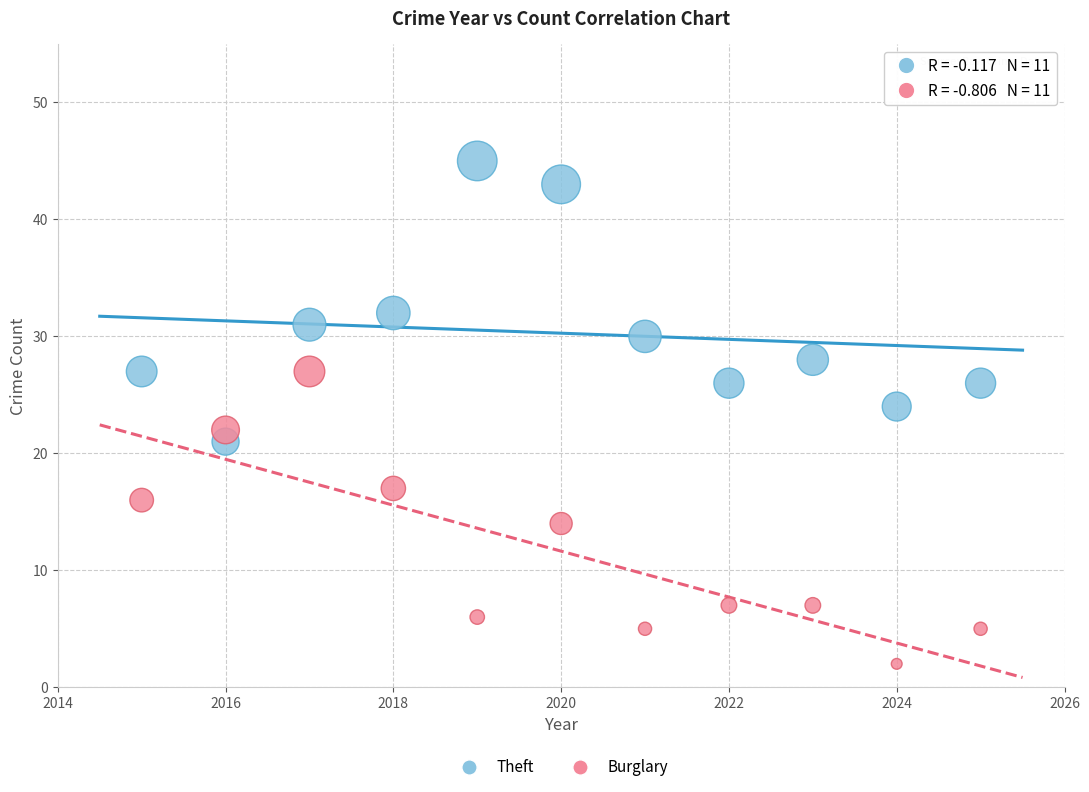

Across all data points, what is the range of Y values (max minus min)?

43